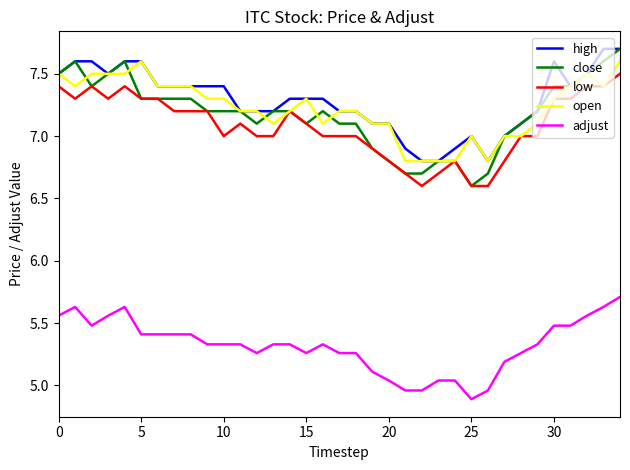

What is the minimum value for low?

6.6